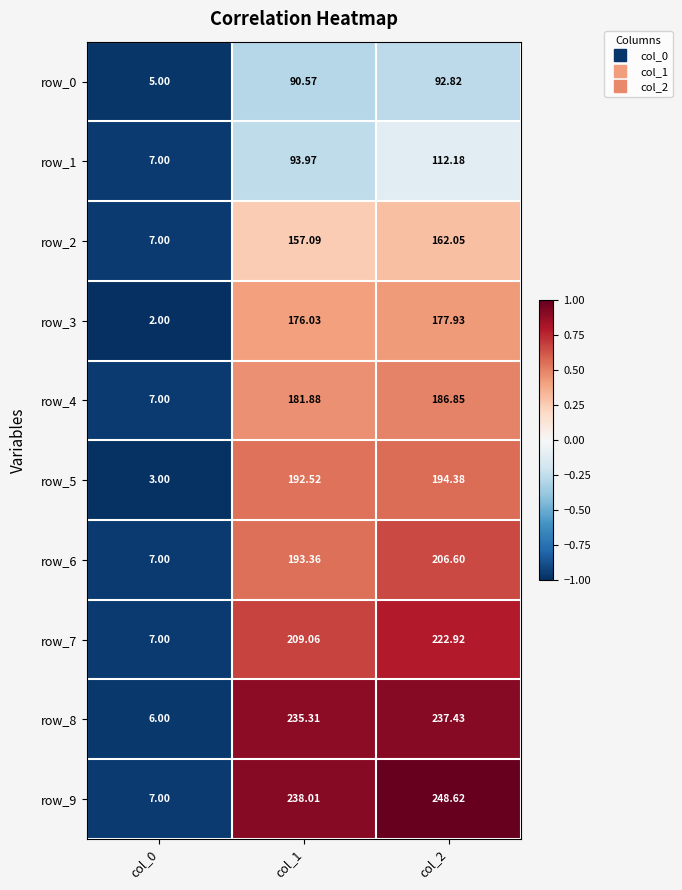

Which category has the lowest value across all series?

col_0